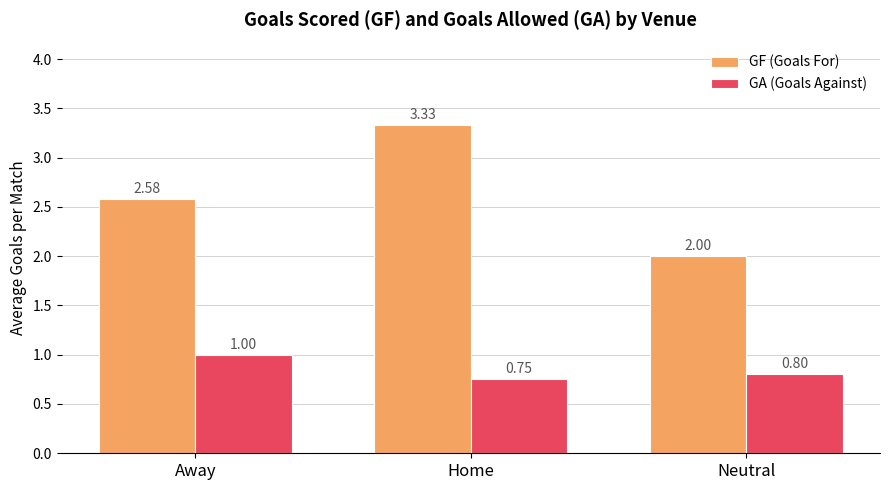

The GA (Goals Against) series shows 0.3 at Away. True or false?

False